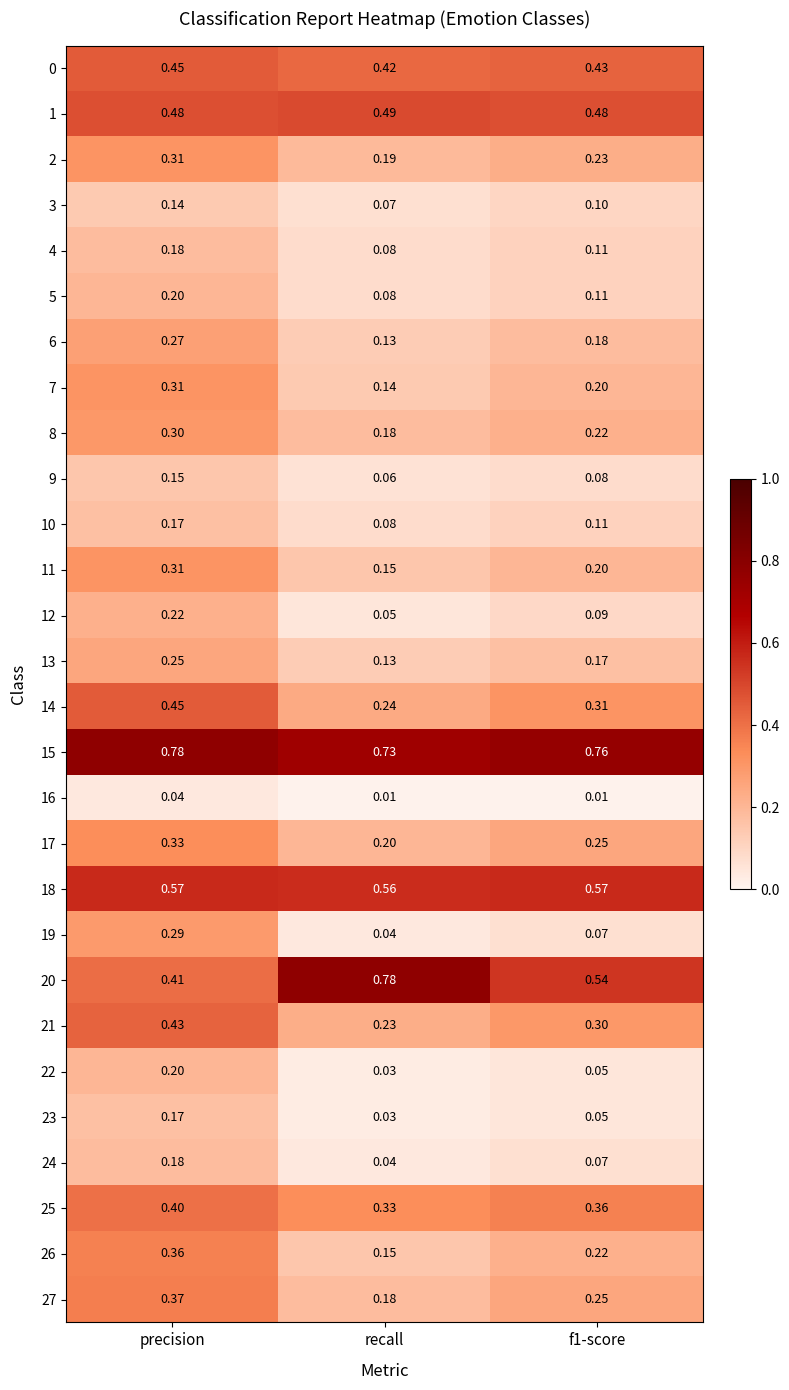

Is the value of 23 at f1-score greater than the value of 14 at f1-score?

No